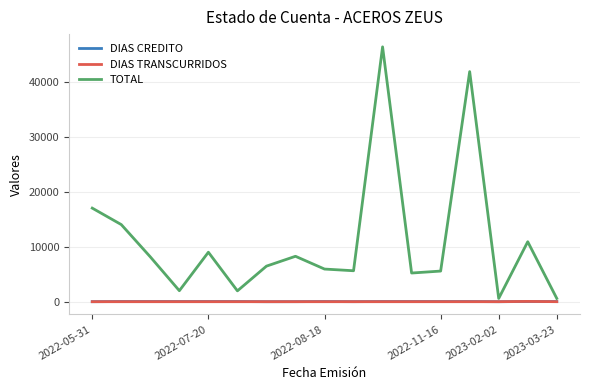

Which series has the largest range (max minus min)?

TOTAL